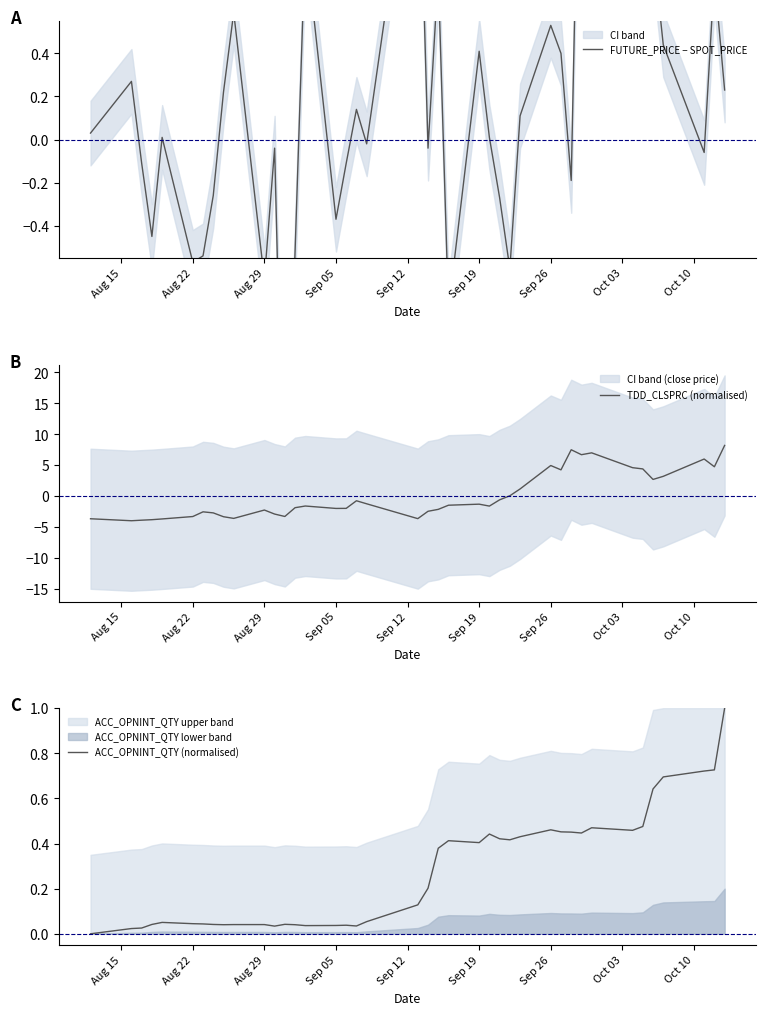

In TDD_CLSPRC (normalised), how many points are higher than both neighbors (excluding endpoints)?

9